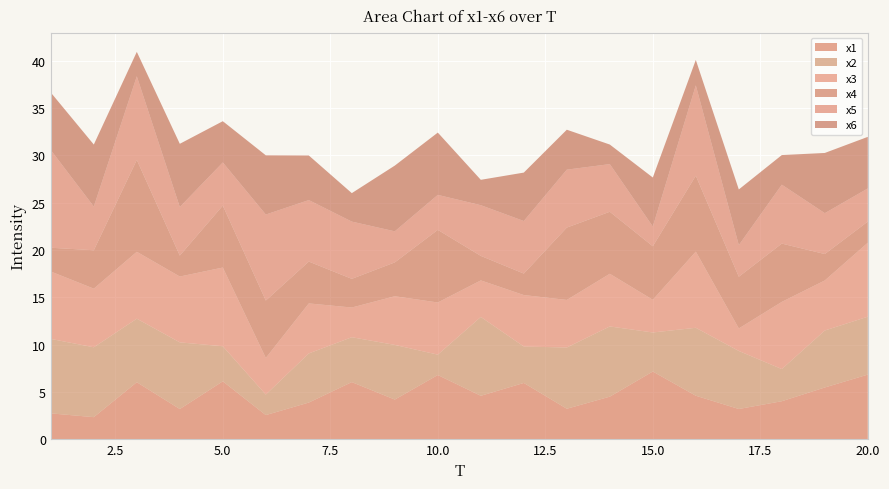

Reading right to left, list all the values displayed in this chart.

x1: 6.8	5.5	4.0	3.2	4.6	7.2	4.5	3.2	5.9	4.6	6.8	4.2	6.0	3.9	2.5	6.1	3.2	6.0	2.3	2.7
x2: 6.1	6.0	3.4	6.1	7.2	4.1	7.4	6.5	3.9	8.3	2.2	5.8	4.7	5.2	2.2	3.7	7.0	6.7	7.4	7.9
x3: 7.8	5.3	7.1	2.4	8.1	3.5	5.6	5.0	5.4	3.9	5.5	5.1	3.1	5.3	3.9	8.3	7.0	7.1	6.2	7.1
x4: 2.2	2.8	6.2	5.5	8.0	5.7	6.6	7.6	2.3	2.6	7.7	3.6	3.0	4.4	6.1	6.5	2.2	9.7	4.1	2.5
x5: 3.5	4.3	6.2	3.3	9.5	2.1	5.0	6.1	5.6	5.4	3.7	3.3	6.0	6.5	9.1	4.6	5.1	8.8	4.6	10.3
x6: 5.4	6.4	3.1	5.9	2.7	5.2	2.1	4.2	5.1	2.7	6.6	6.9	3.0	4.7	6.3	4.4	6.7	2.6	6.6	6.1